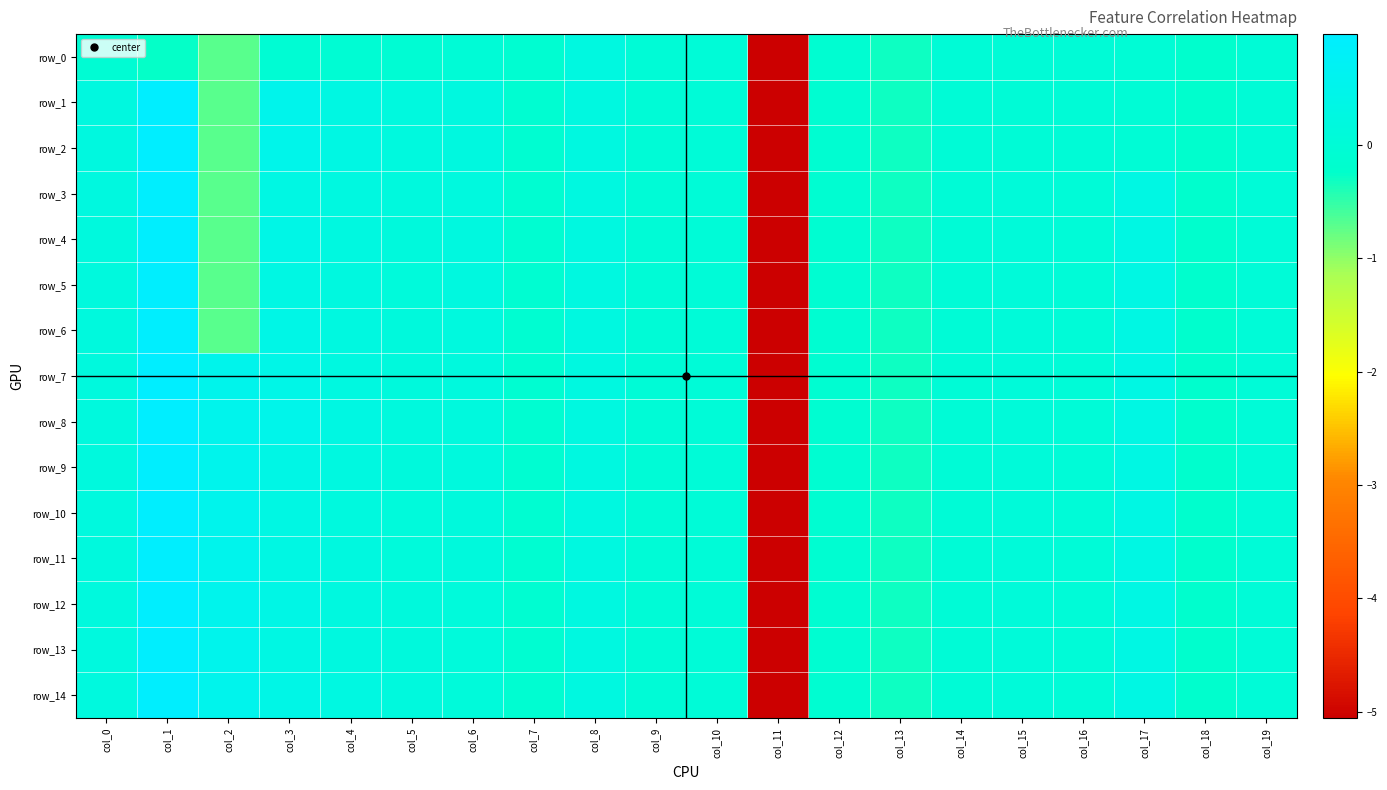

At which label is row_8 closest to -2?

col_13